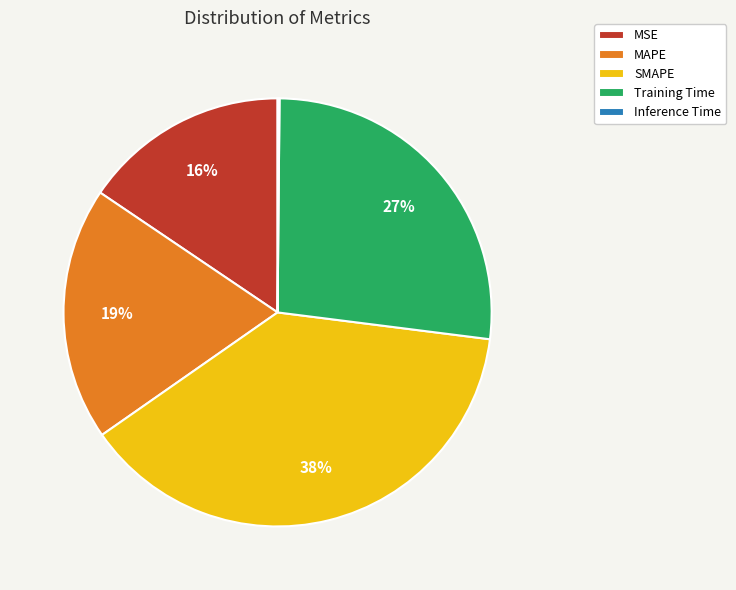

Does Training Time represent more than half of the total?

No